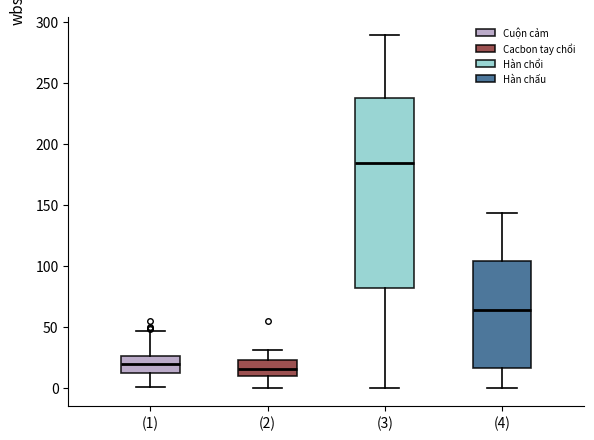

Reading left to right, transcribe this box plot: for each box, give where its median line is, the range the box spans, and where its two whiskers end, as read against the y-axis. The values are not printed on the chart, so give them approximately, as read against the axis.

(1): median 20, box 10 to 25, whiskers 0 to 45
(2): median 15, box 10 to 25, whiskers 0 to 30
(3): median 185, box 80 to 240, whiskers 0 to 290
(4): median 65, box 15 to 105, whiskers 0 to 145